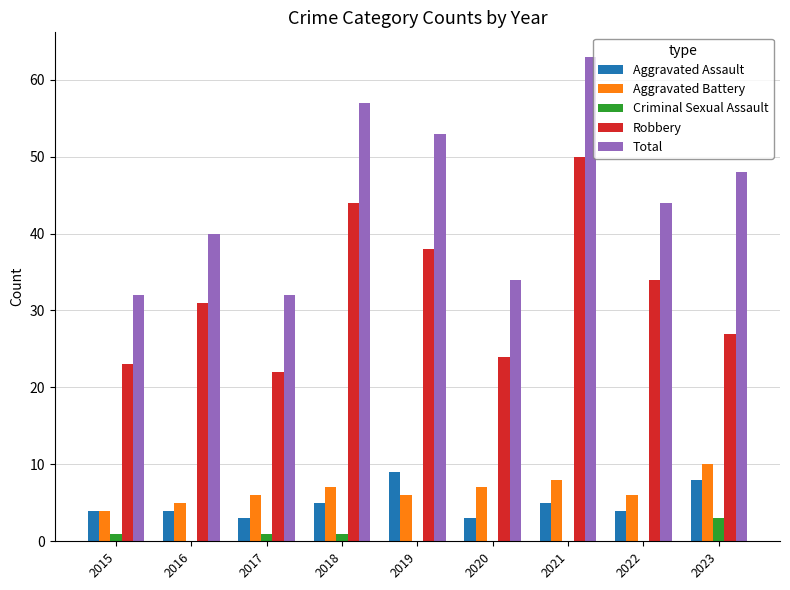

At which category is the sum across all series the highest?

2021